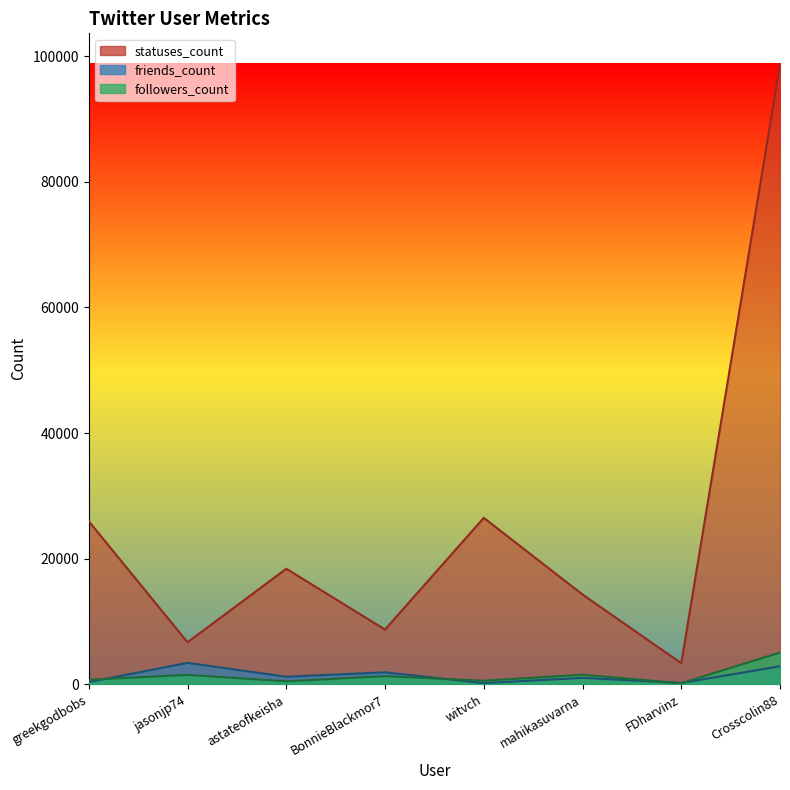

At which category does the chart reach its peak across all series?

Crosscolin88